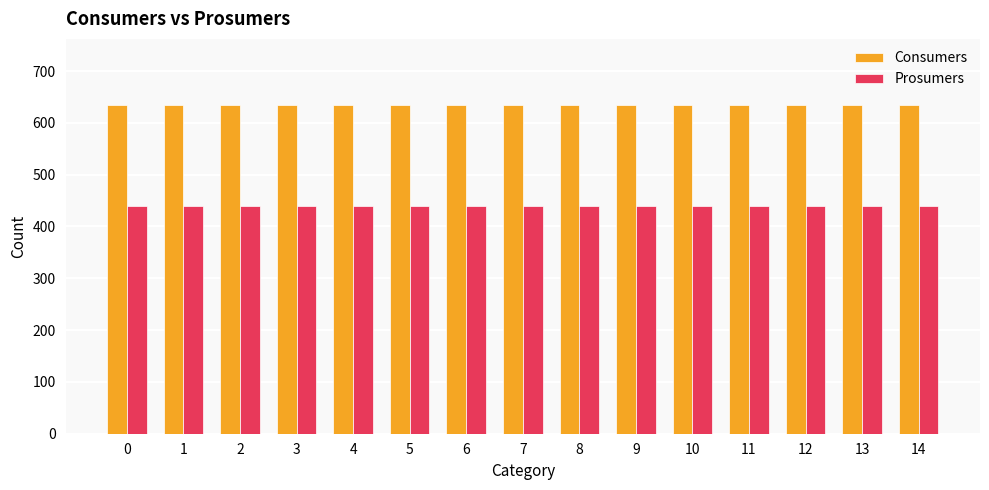

What is the maximum value shown in the chart?

635